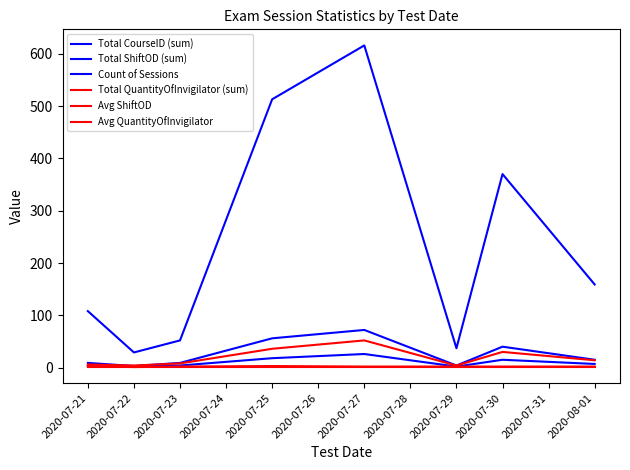

Count the Avg ShiftOD values in the range 2 to 3.

7